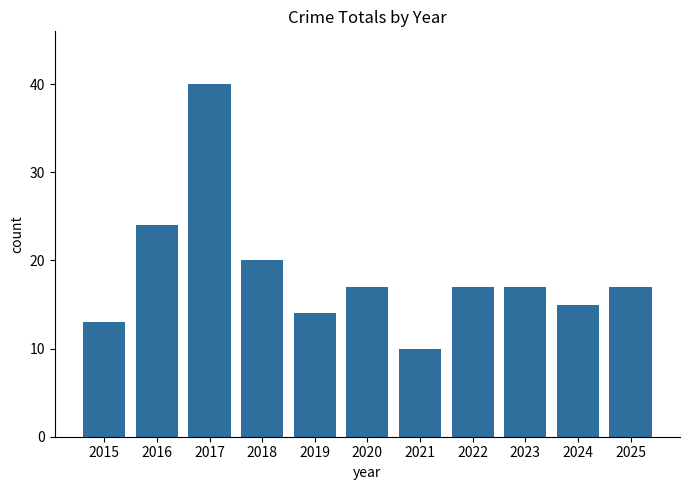

What is the sum of the values at 2021 and 2023?

27